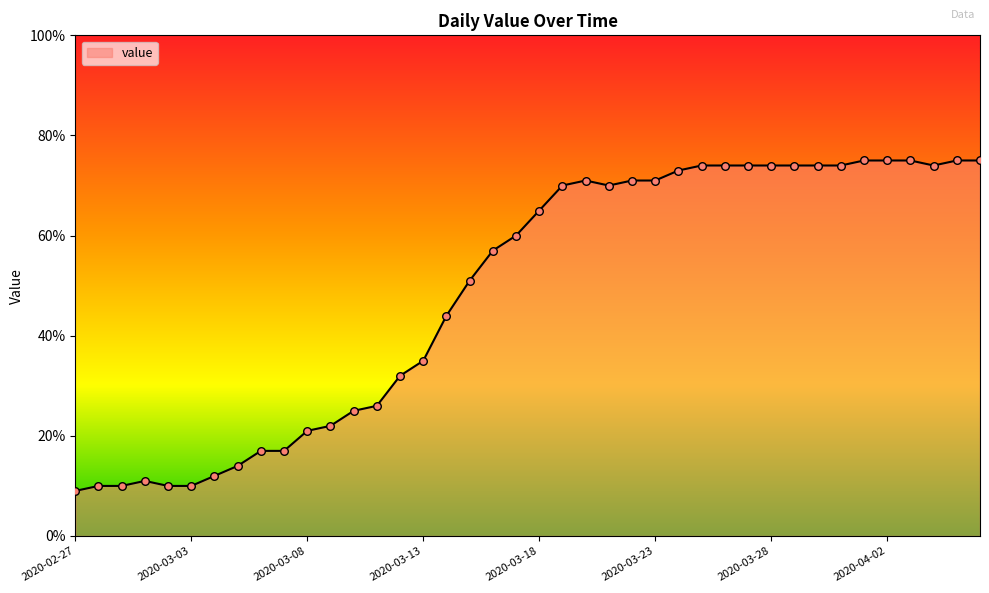

What is the smallest value displayed?

9